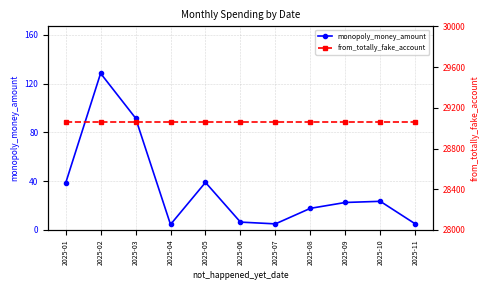

Read the from_totally_fake_account value at 2025-03.

29058.0